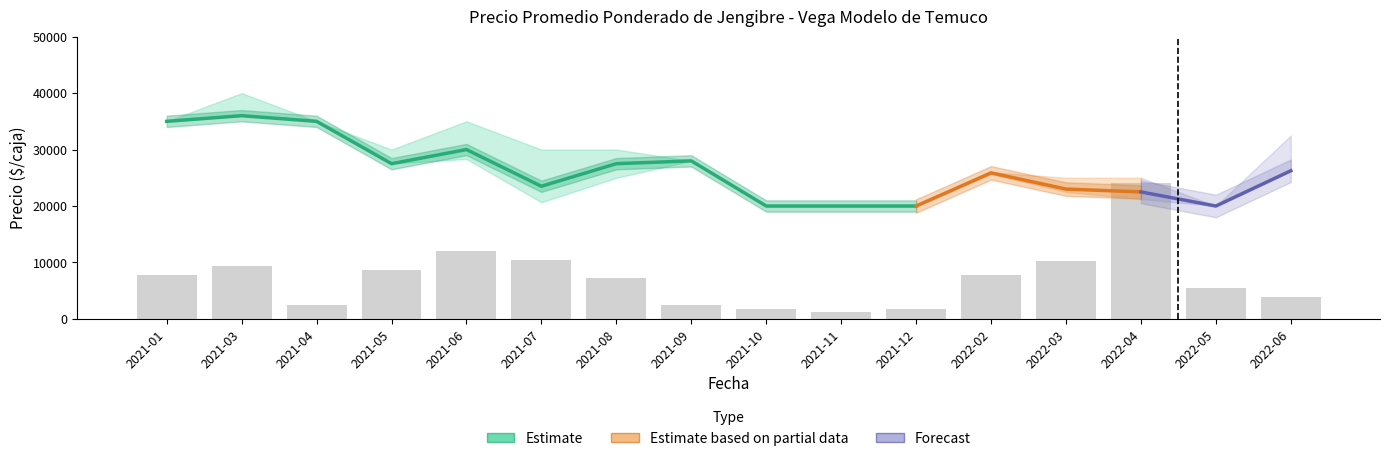

How many values in the Precio minimo series are below 25667?

8